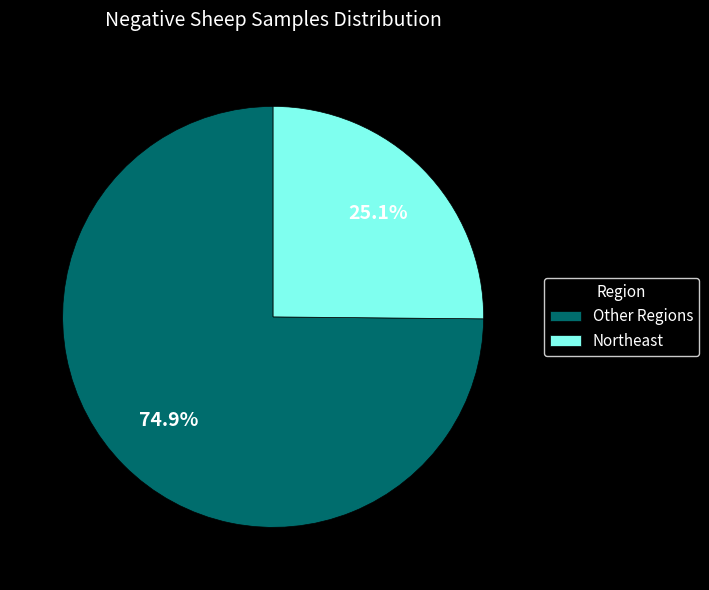

Which category has the biggest portion of the pie?

Other Regions